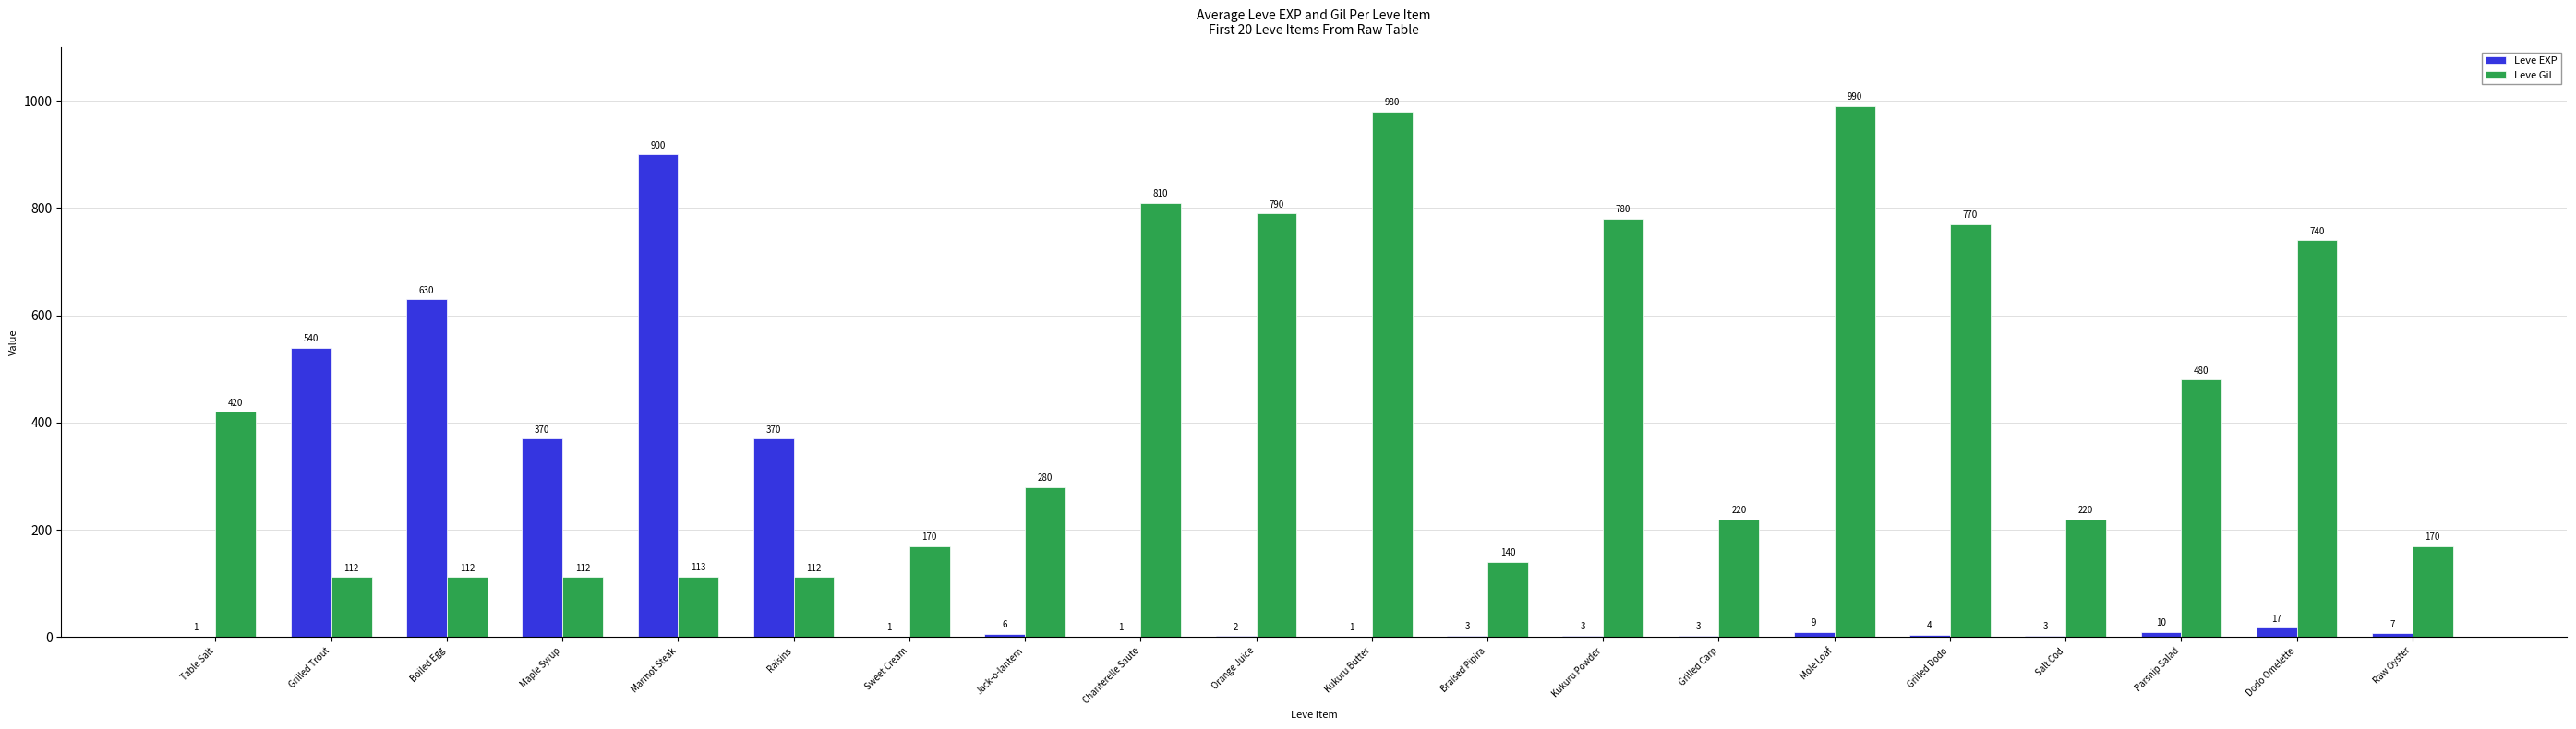

At which label does Leve Gil first exceed 280?

Table Salt